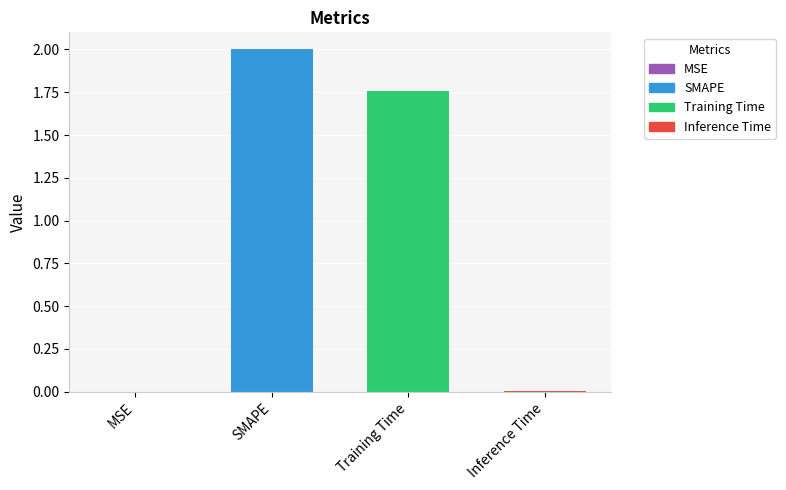

What is the maximum value shown in the chart?

2.0